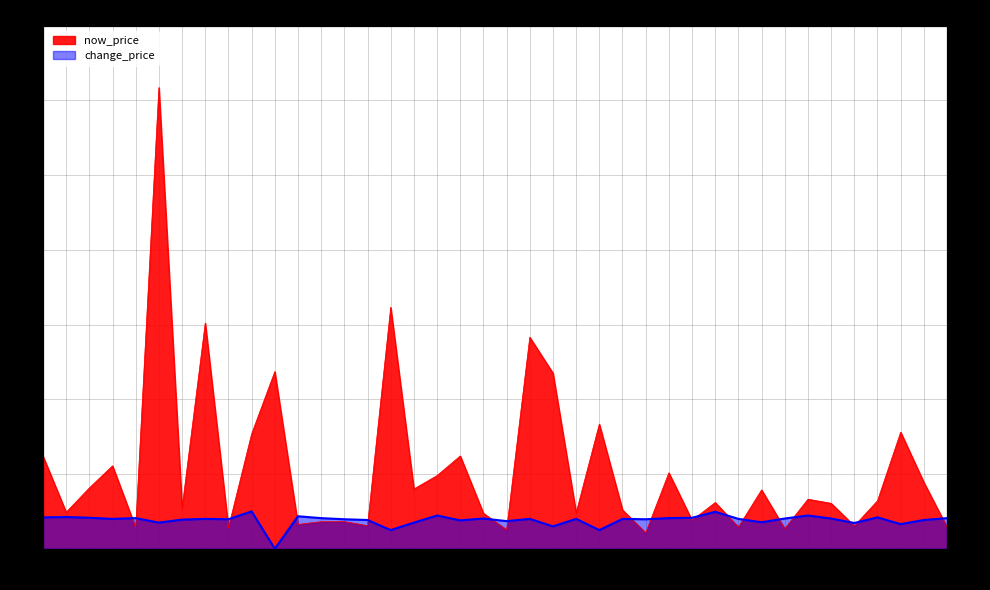

Between 1595 and 1777, which series saw the biggest shift?

now_price